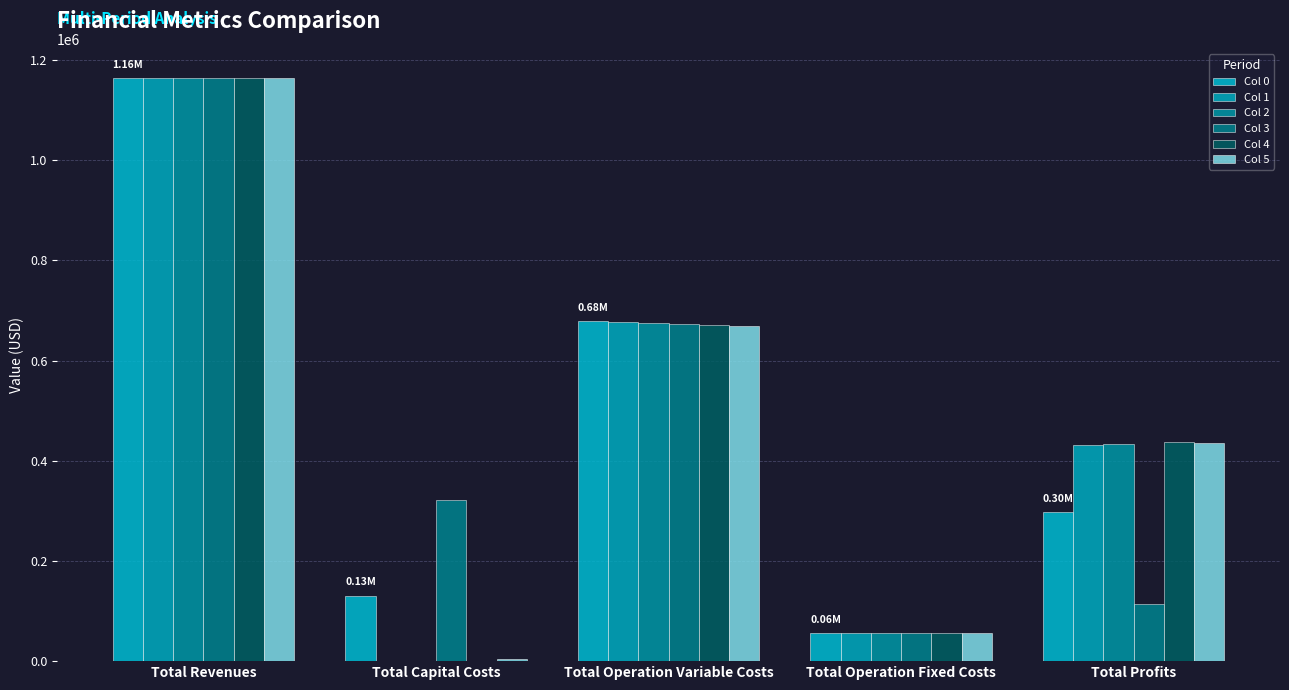

Where does the Col 1 series first go above 430693?

Total Revenues